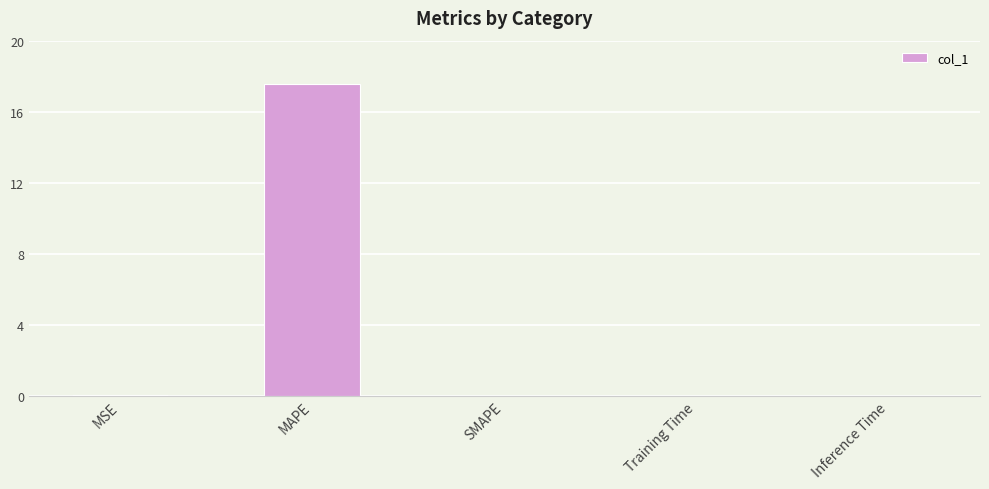

Which category has the highest value across all series?

MAPE